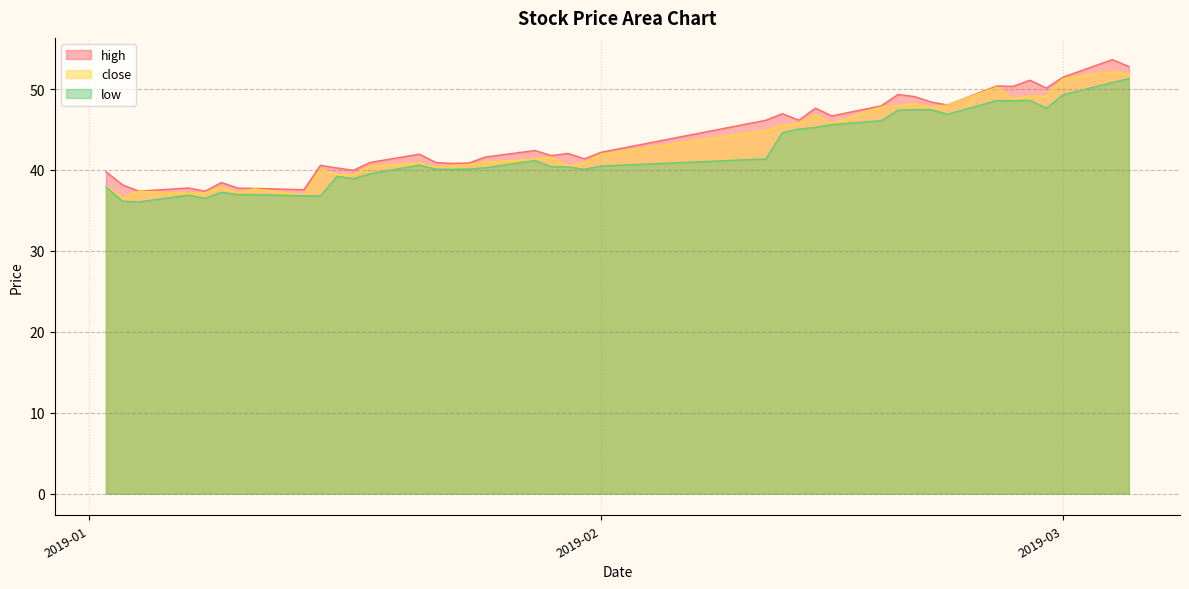

What is the minimum value for low?

36.0